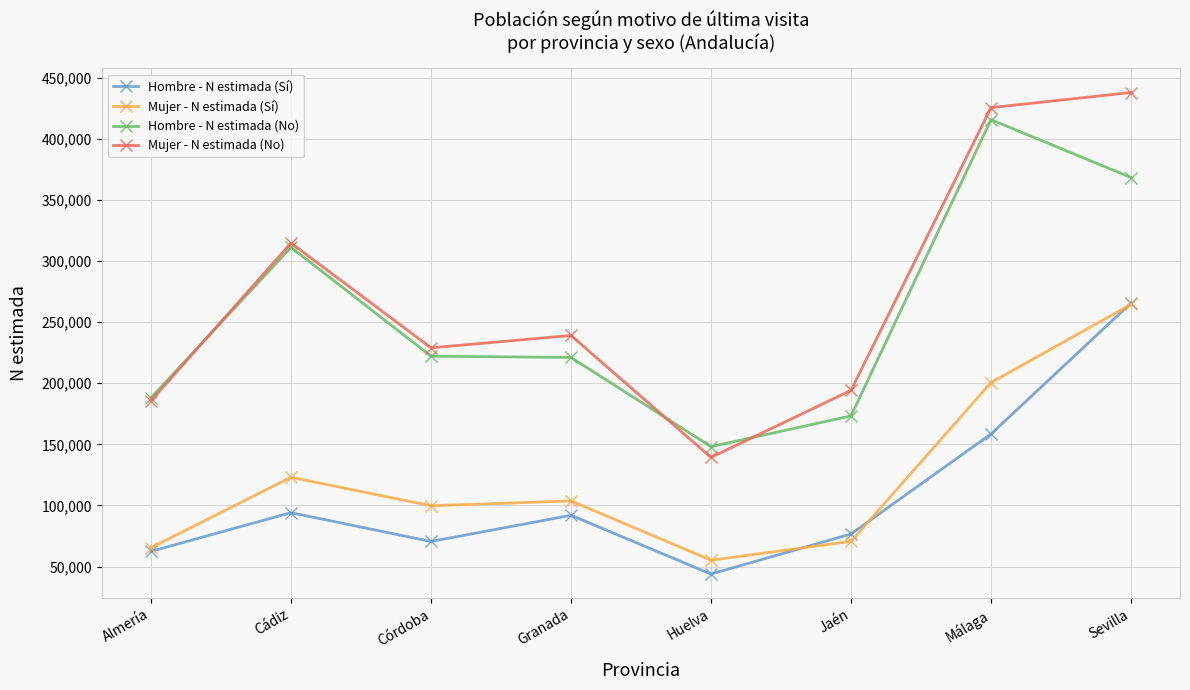

What are all the series names shown in the legend?

Hombre - N estimada (Sí), Mujer - N estimada (Sí), Hombre - N estimada (No), Mujer - N estimada (No)